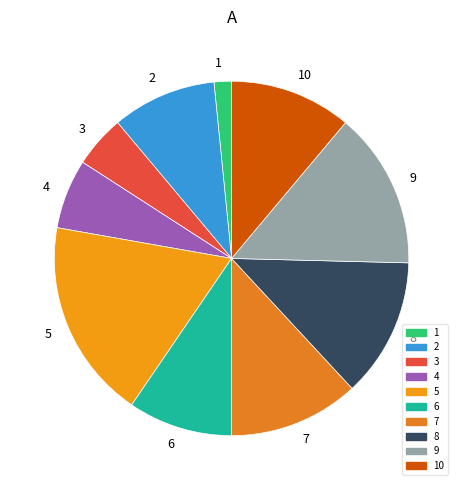

The 9 slice represents 14% of the pie. True or false?

True